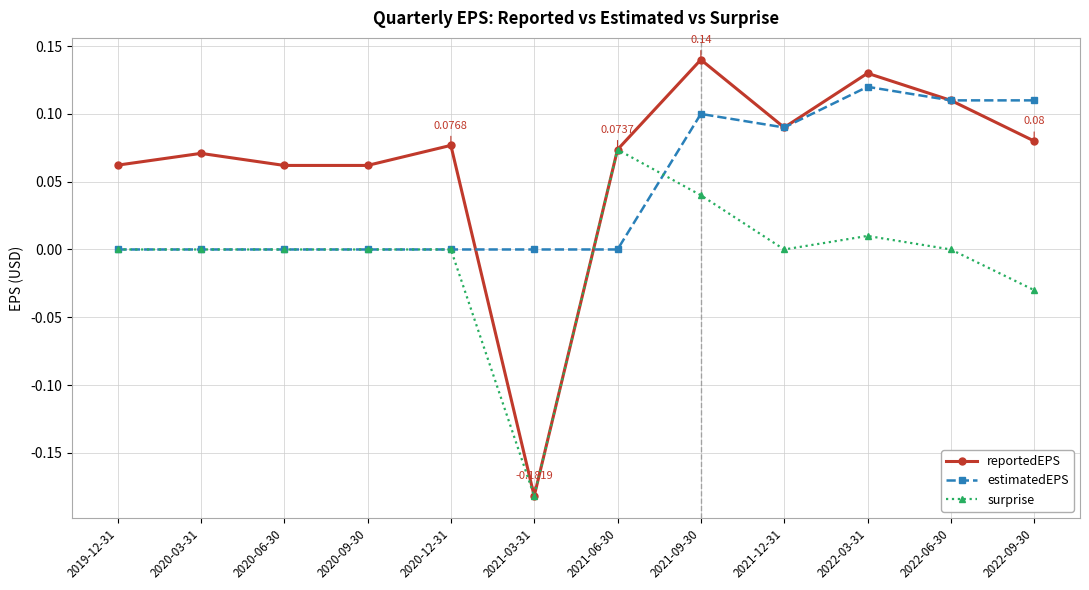

Which series has the largest range (max minus min)?

reportedEPS